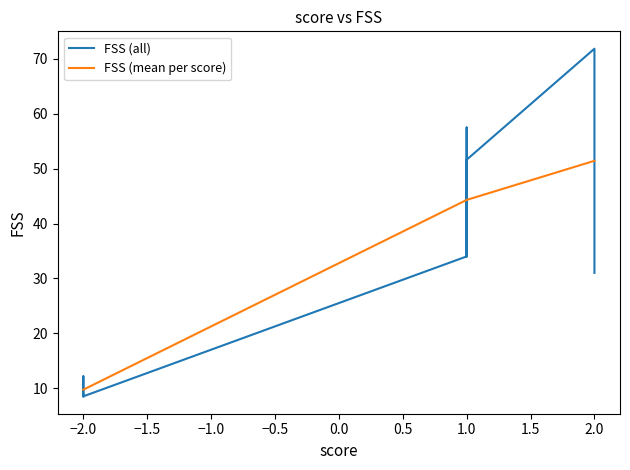

Is this an area chart (filled region under the line)?

No